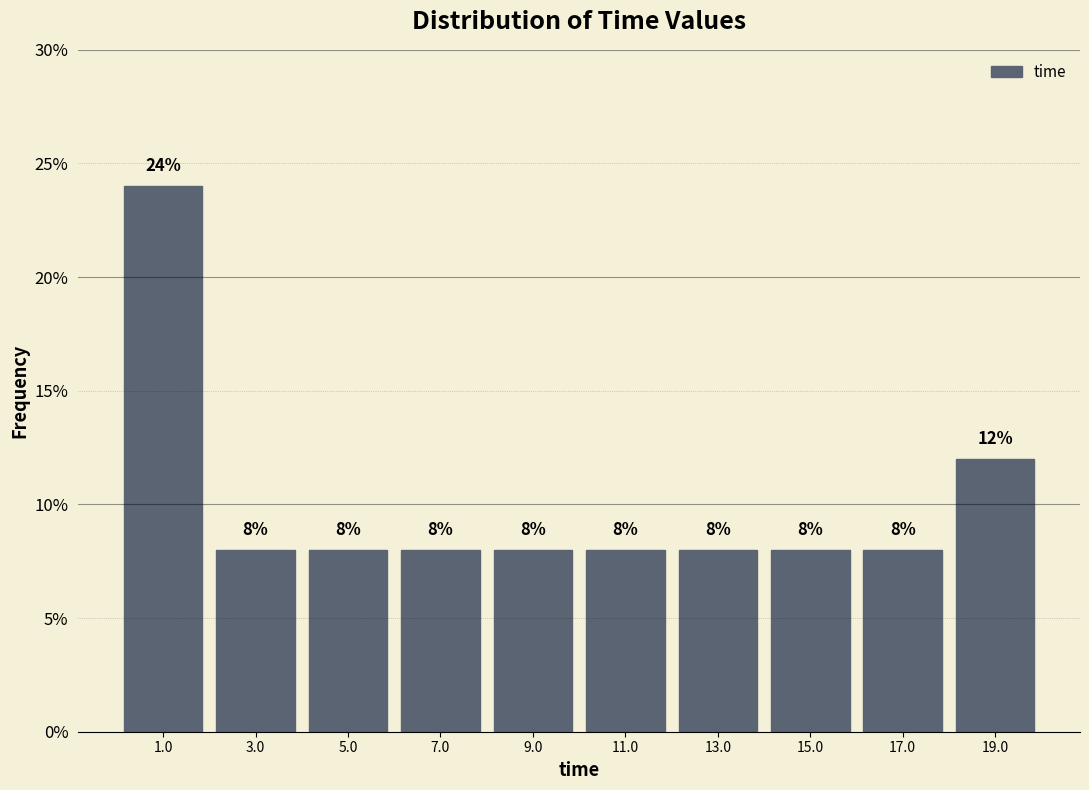

Reading left to right, transcribe this chart: for each bar, give the range it covers on the x-axis and its height. The bar edges are not printed on the chart, so give them approximately, as read against the axis.

0 to 2: 24
2 to 4: 8
4 to 6: 8
6 to 8: 8
8 to 10: 8
10 to 12: 8
12 to 14: 8
14 to 16: 8
16 to 18: 8
18 to 20: 12